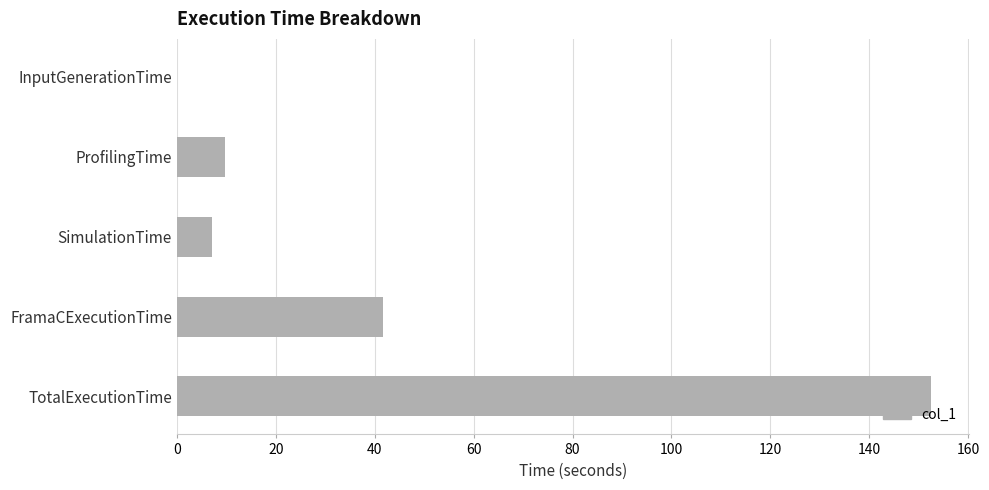

Where is the data nearest to the value 76?

FramaCExecutionTime